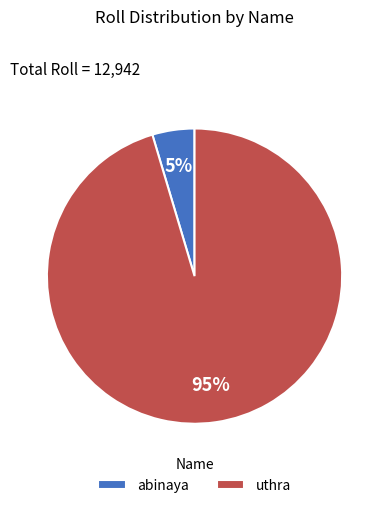

To the nearest percent, what percentage of the pie is uthra?

95%